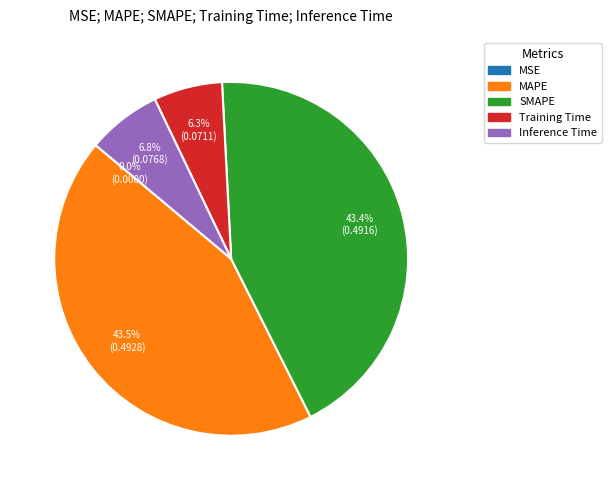

Is there any slice that represents more than half of the pie?

No